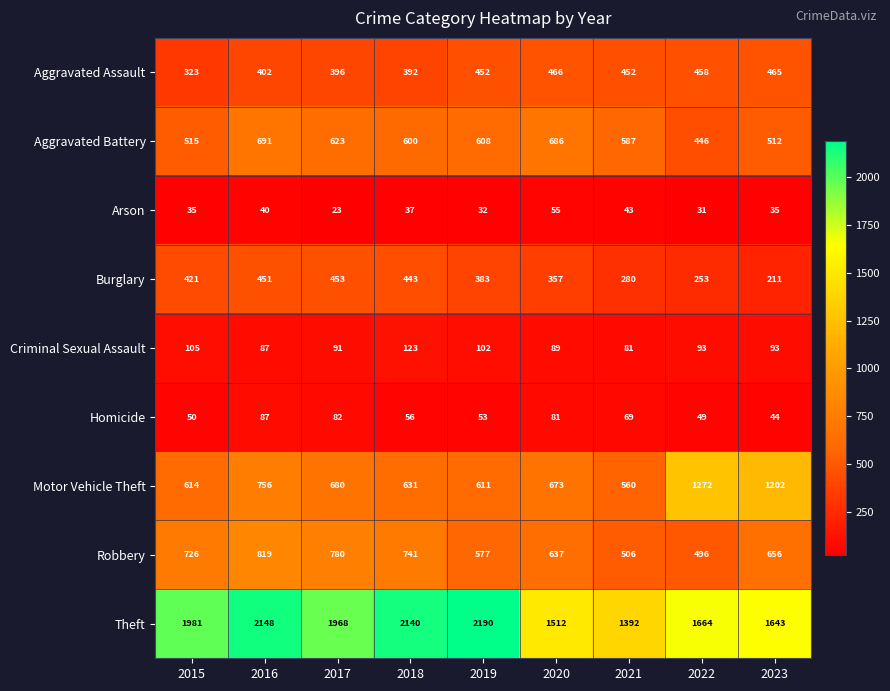

Is it true that Aggravated Assault equals 458 at 2022?

True